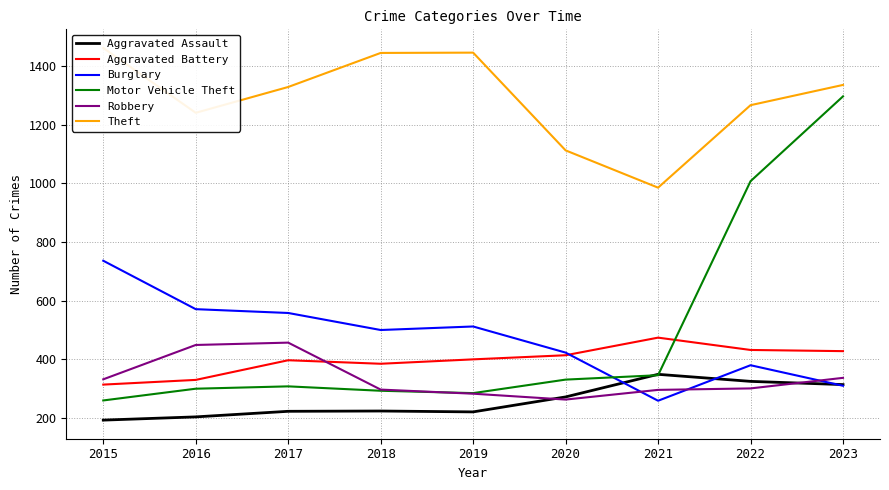

At which label does Robbery first exceed 301?

2015